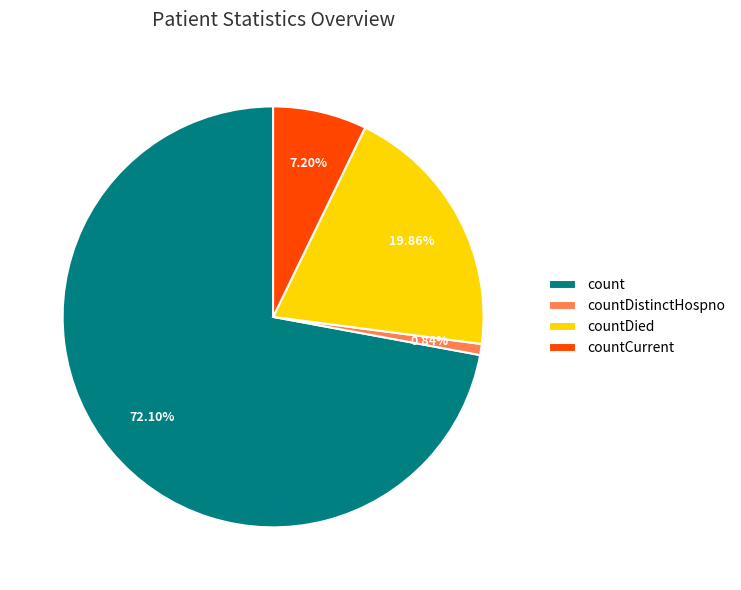

To the nearest percent, what percentage of the pie is countDistinctHospno?

1%